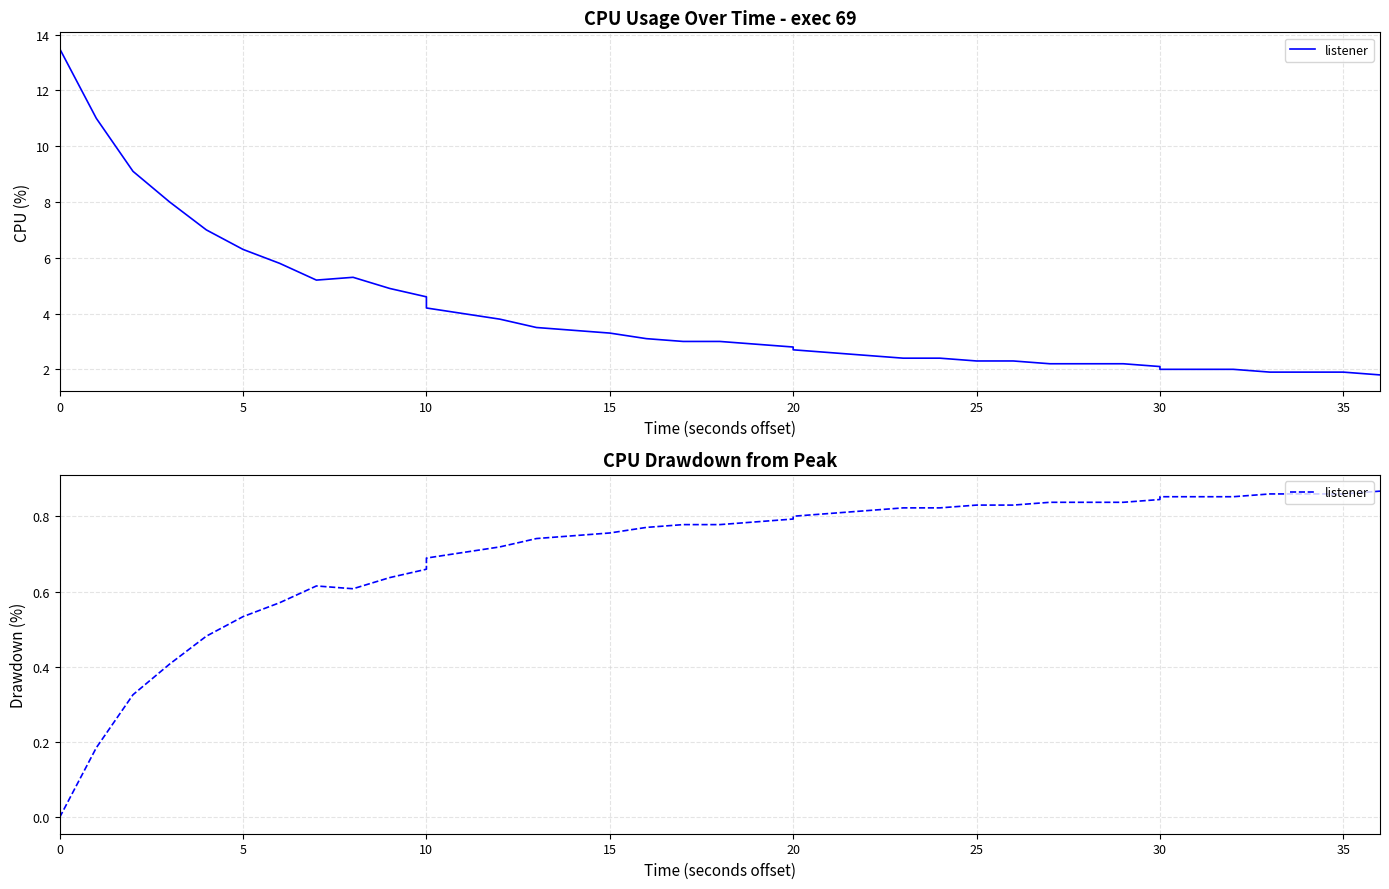

True or false: the data shows 0.8 at 25.

True